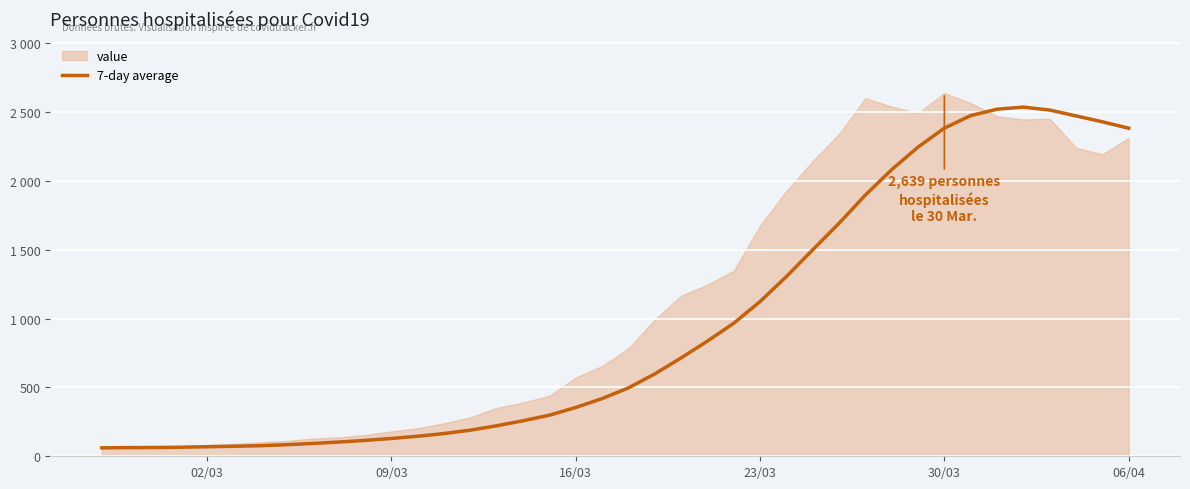

The chart shows a value of 510.3 at 16/03. True or false?

False